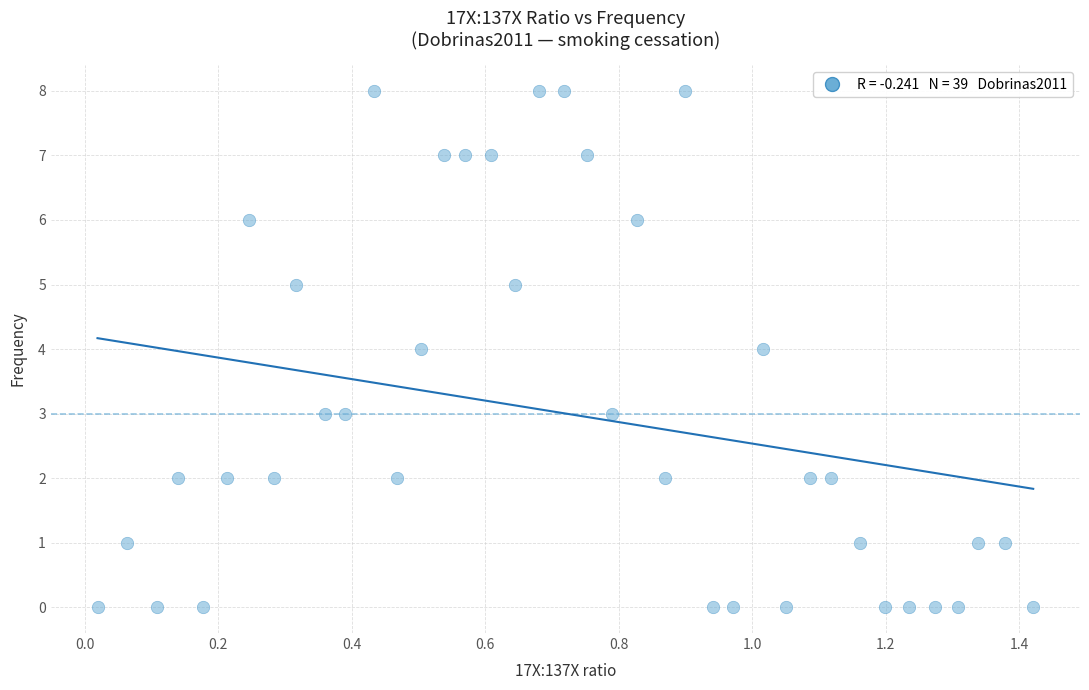

What is the range of Y values (max minus min)?

8